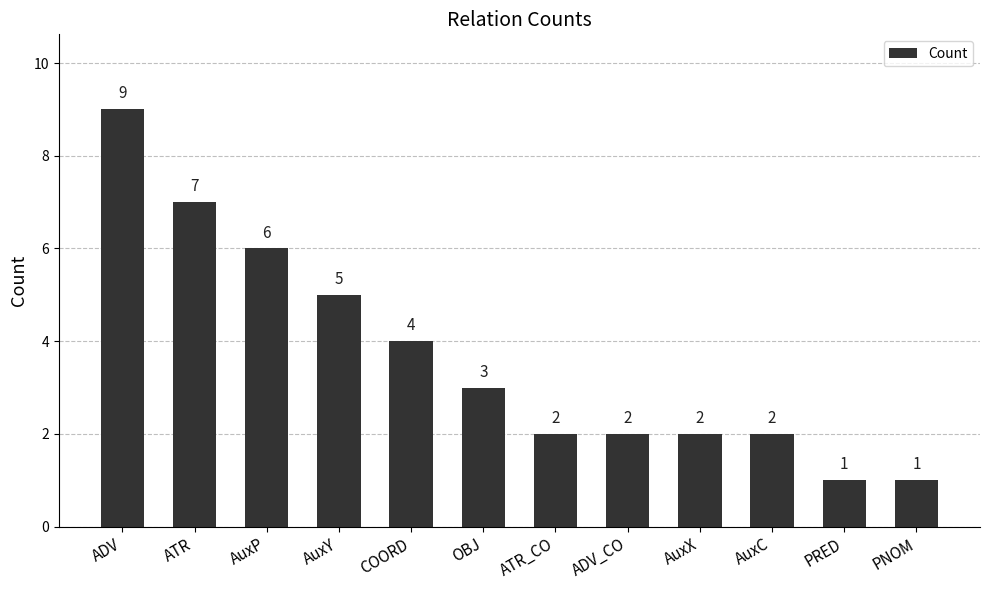

What is the label of the 5th bar from the right?

ADV_CO